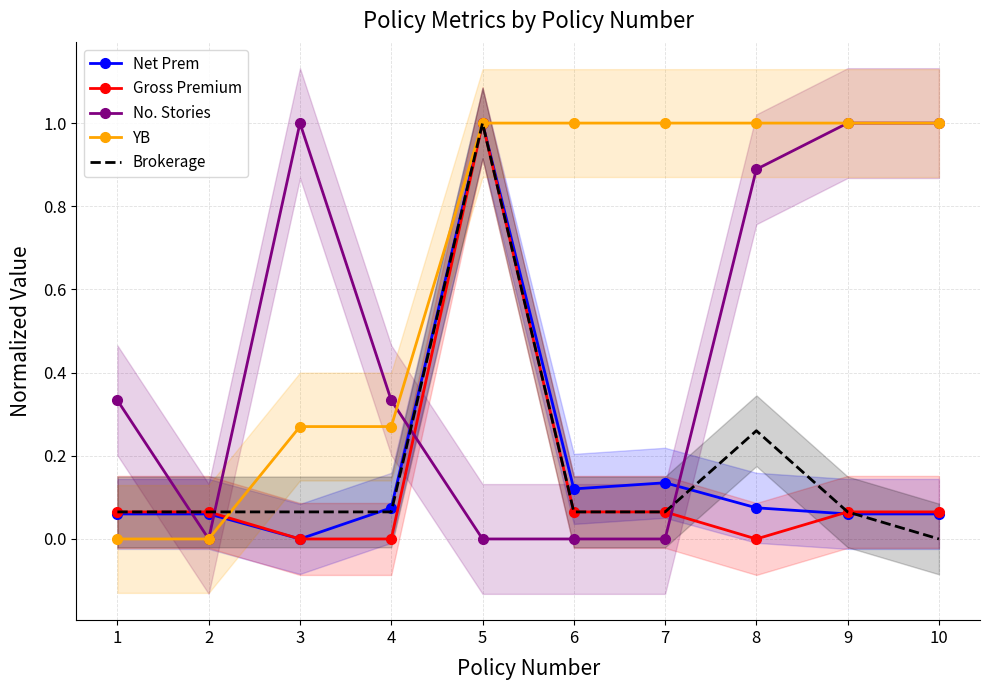

Rank the series at 10 from highest to lowest value.

No. Stories, YB, Gross Premium, Net Prem, Brokerage